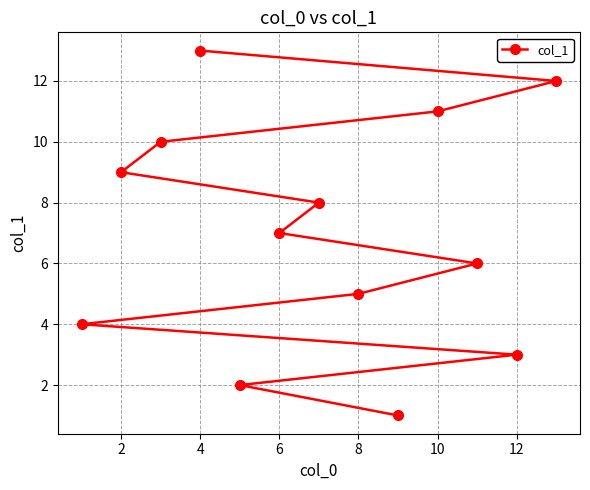

Is it true that the value at 8 is 9?

False